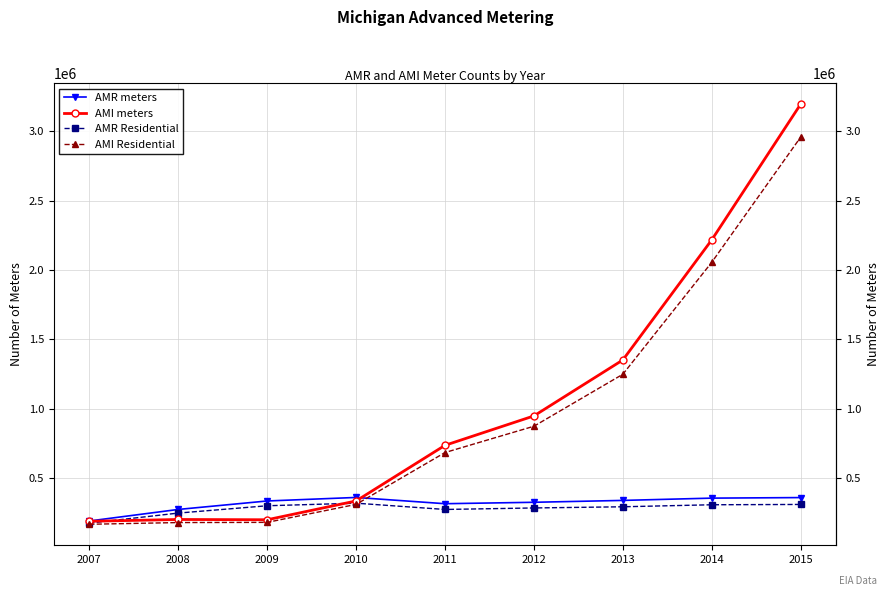

What is the maximum value shown in the chart?

3196371